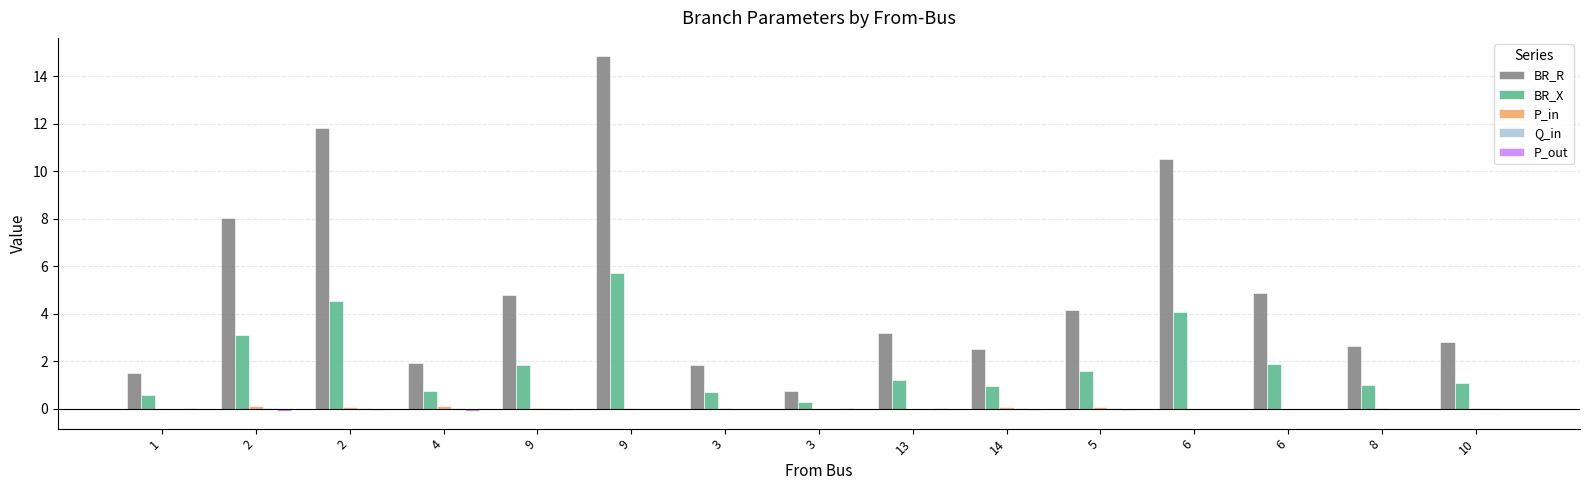

What is the difference between the maximum and second lowest values in the BR_X series?

5.1